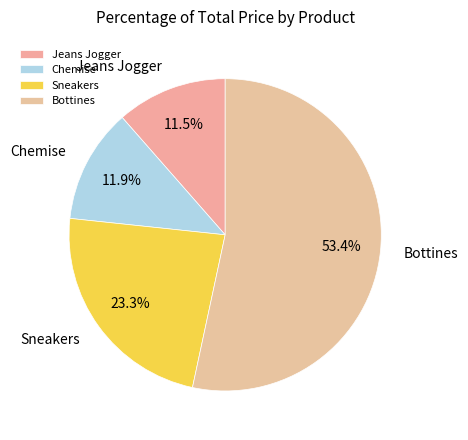

Combined, do Jeans Jogger and Bottines account for over 50%?

Yes